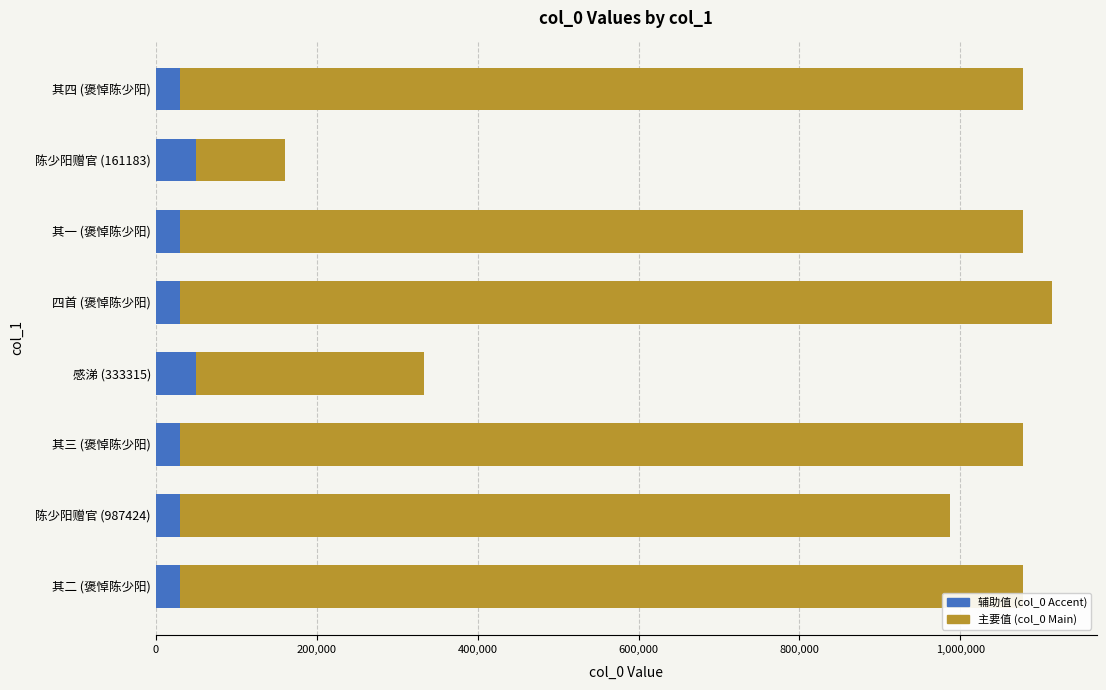

Reading right to left, extract all data points from this chart.

主要值 (col_0 Main): 1077980	161183	1077977	1114026	333315	1077979	987424	1077978
辅助值 (col_0 Accent): 30000	50000	30000	30000	50000	30000	30000	30000